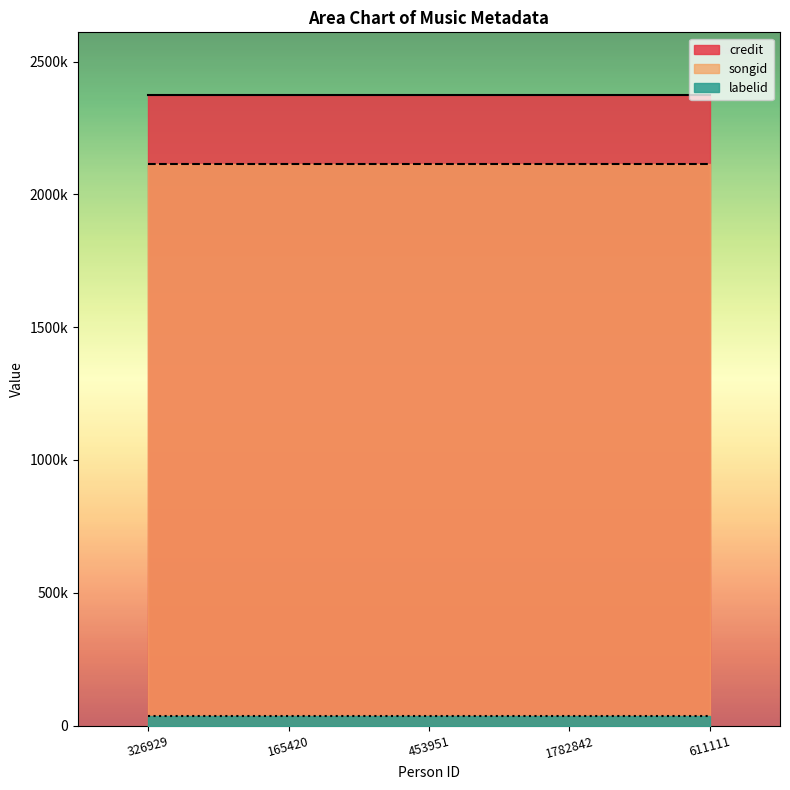

What is the label of the 5th point from the right?

326929